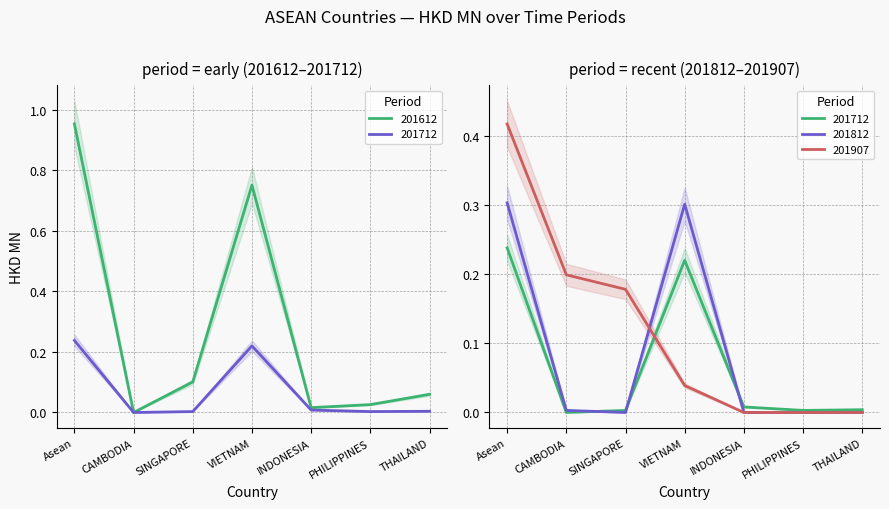

True or false: 201712 and 201612 intersect in this chart.

False